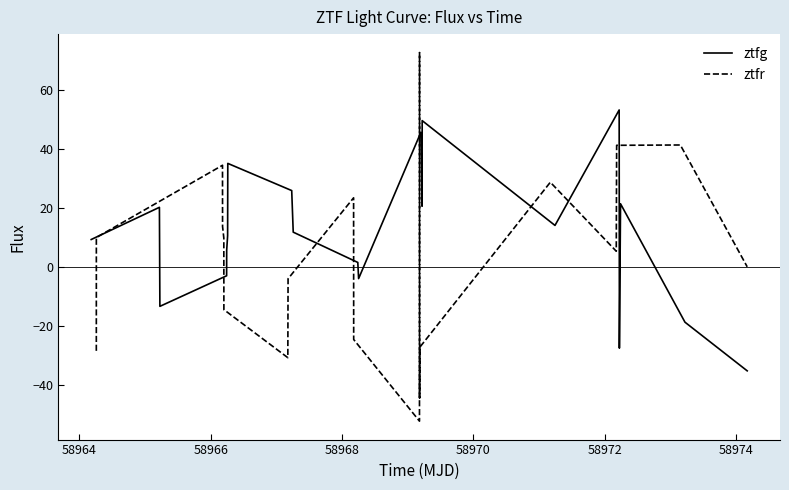

What is the maximum value for ztfg?

53.2